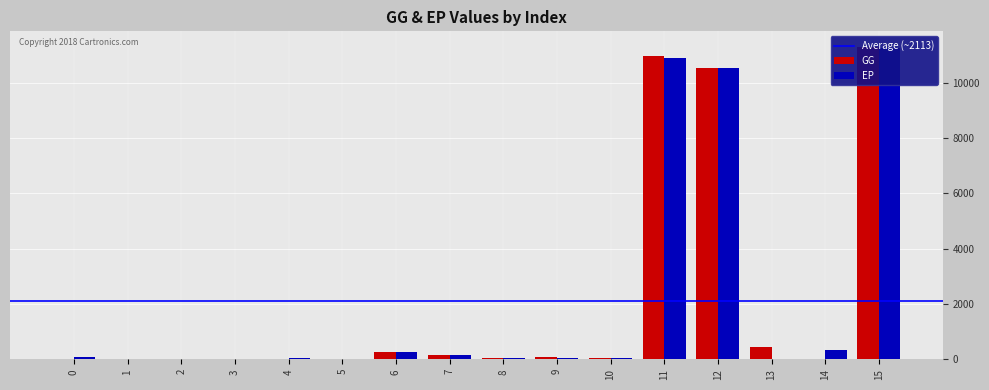

What is the spread (max minus min) of values at 5?

5.1